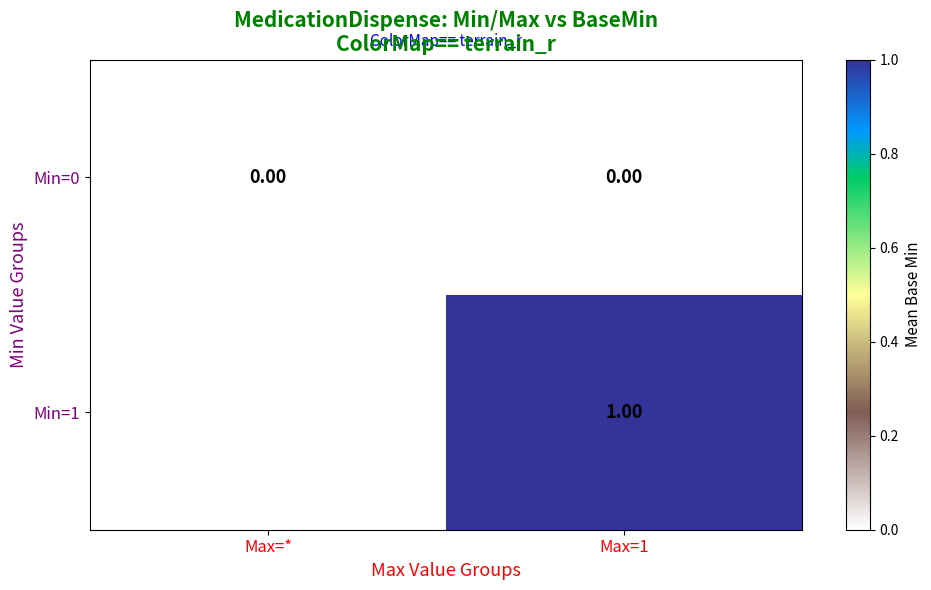

Is the value of Min=0 at Max=* greater than the value of Min=1 at Max=1?

No